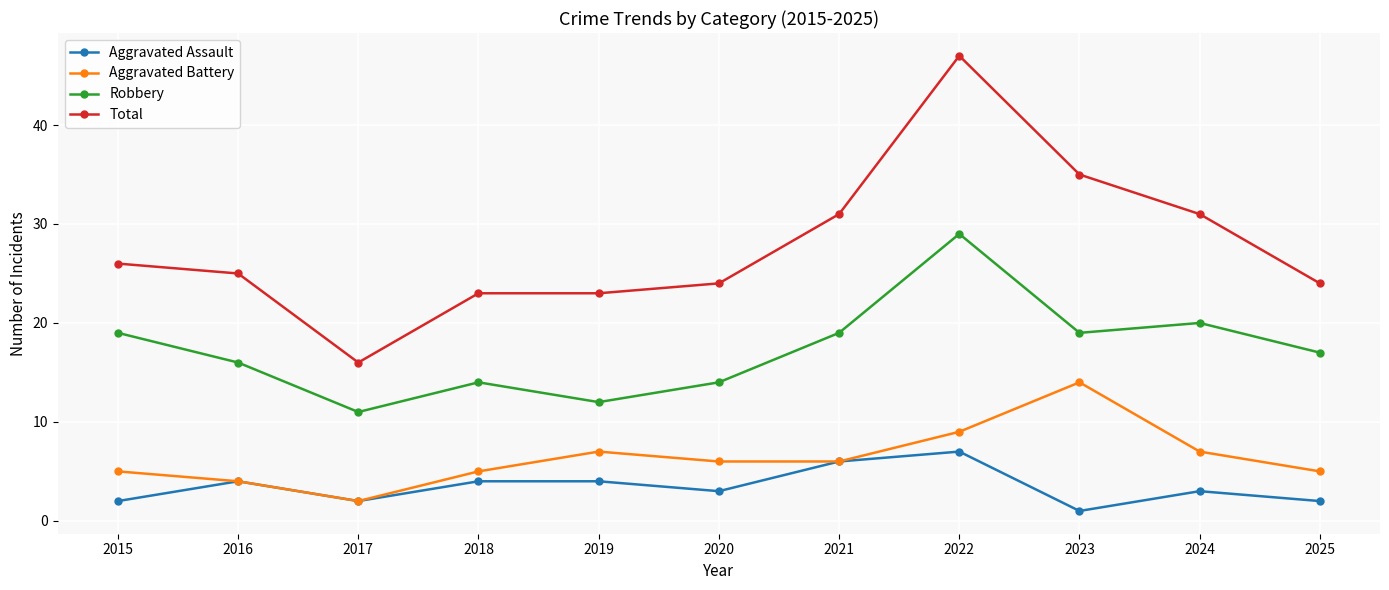

Rank the series by their maximum value, from lowest to highest.

Aggravated Assault, Aggravated Battery, Robbery, Total